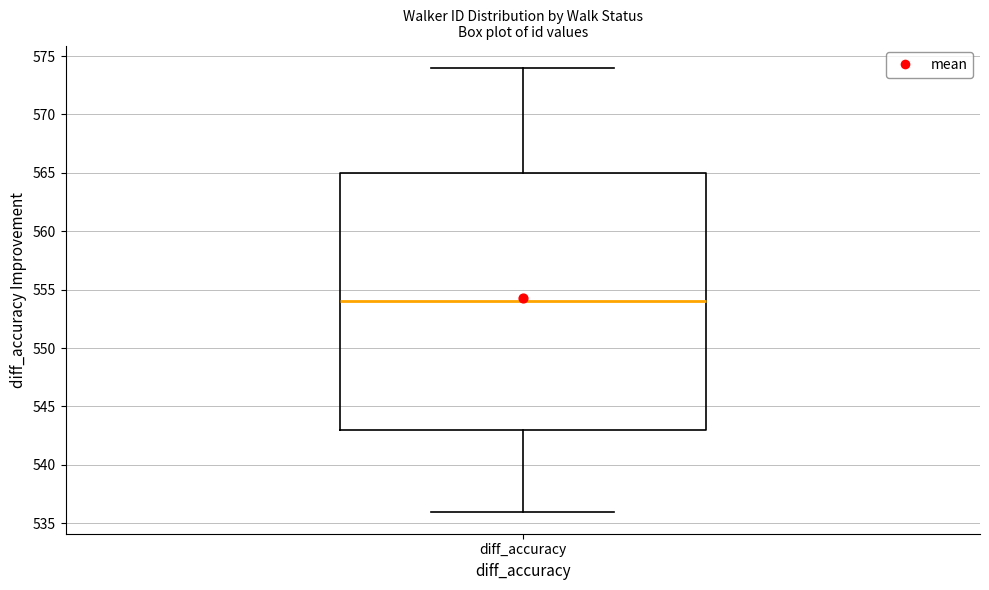

Transcribe this box plot: give where the median line is, the range the box spans, and where the two whiskers end, as read against the y-axis. The values are not printed on the chart, so give them approximately, as read against the axis.

median 554, box 543 to 565, whiskers 536 to 574